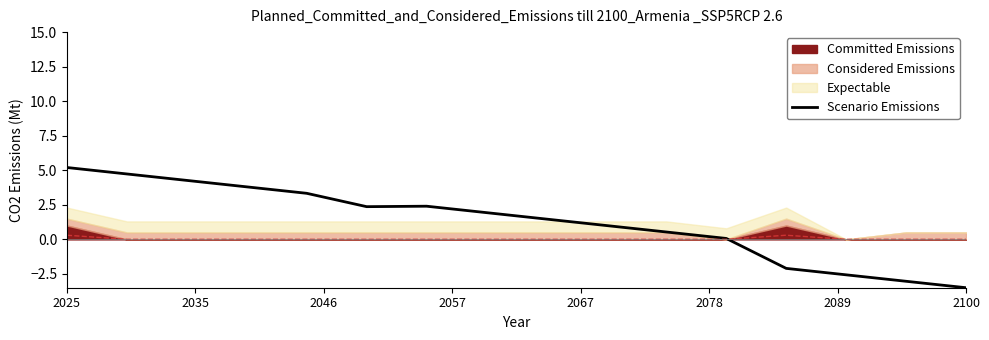

Which category has the lowest value in the Scenario Emissions series?

2100